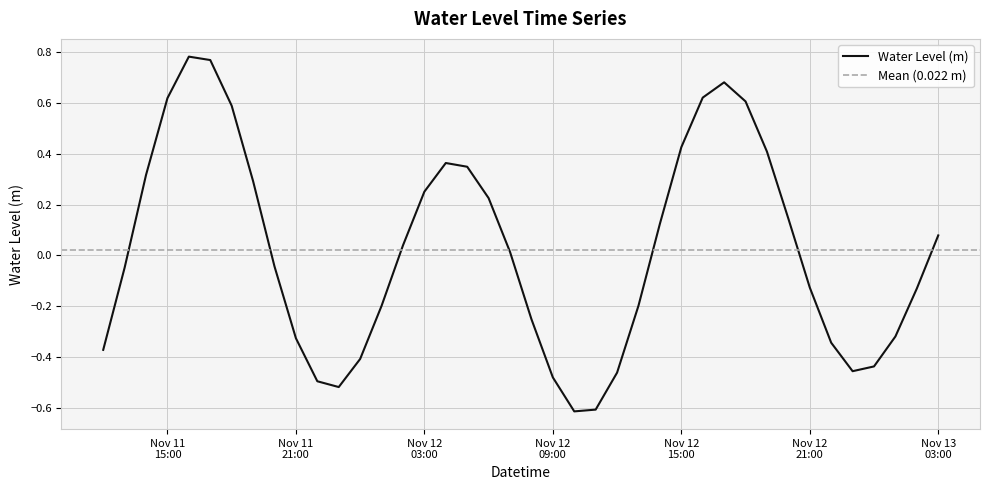

How many points are lower than both their immediate neighbors (excluding endpoints)?

3